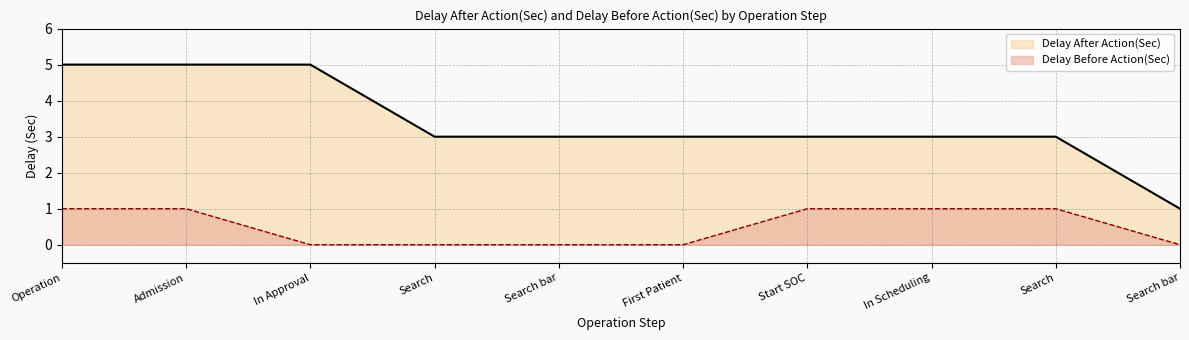

True or false: Delay After Action(Sec) has a value of 3 at In Scheduling.

True